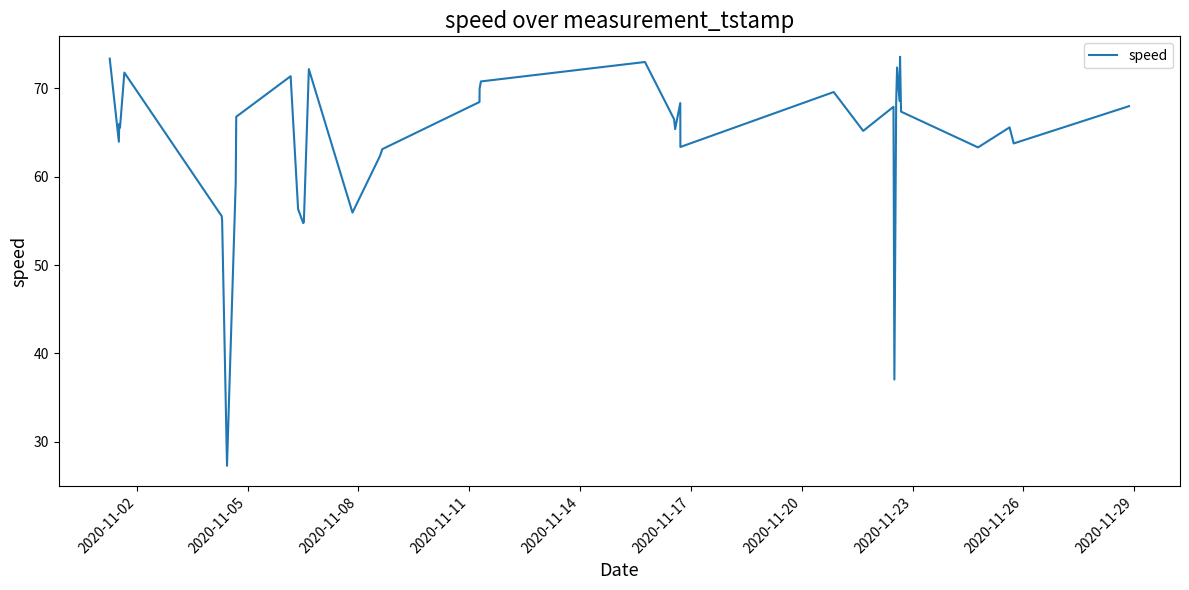

What is the average value?

64.1